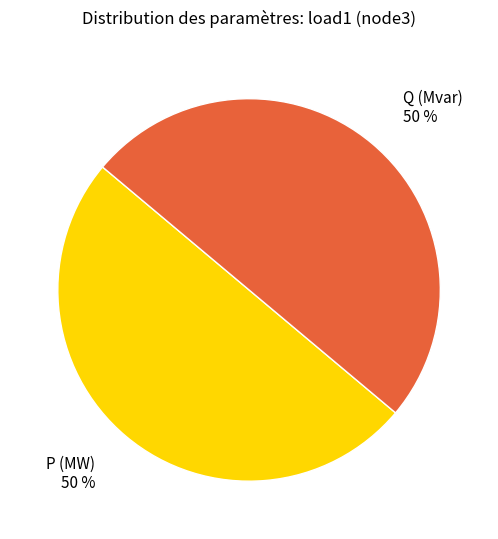

To the nearest percent, what is the average slice percentage?

50%